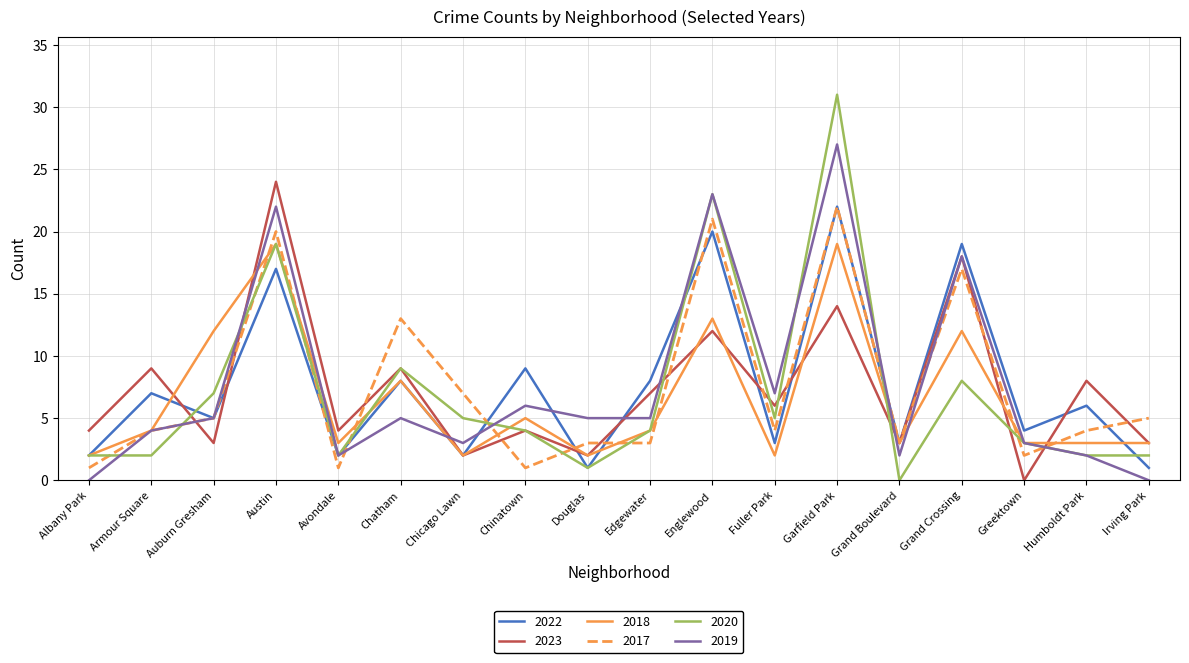

Reading right to left, extract all data points from this chart.

2022: 1	6	4	19	3	22	3	20	8	1	9	2	8	2	17	5	7	2
2023: 3	8	0	18	3	14	6	12	7	2	4	2	9	4	24	3	9	4
2018: 3	3	3	12	3	19	2	13	4	2	5	2	8	3	19	12	4	2
2017: 5	4	2	17	3	22	4	21	3	3	1	7	13	1	20	5	4	1
2020: 2	2	3	8	0	31	5	23	4	1	4	5	9	2	19	7	2	2
2019: 0	2	3	18	2	27	7	23	5	5	6	3	5	2	22	5	4	0